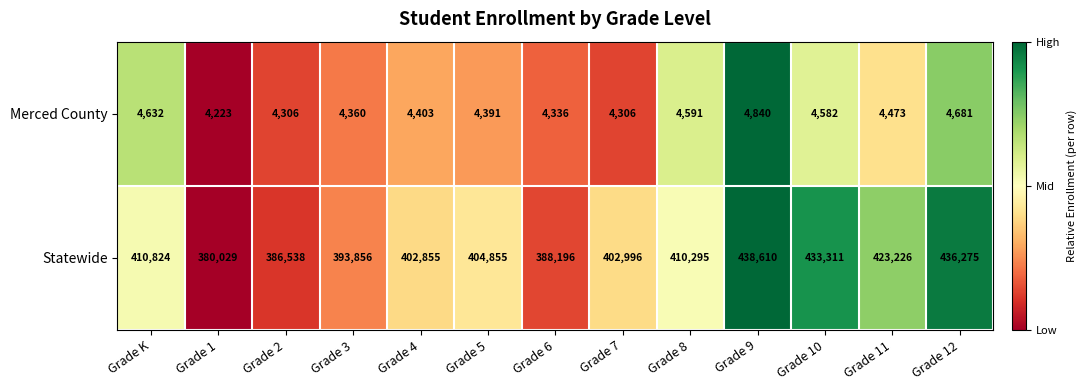

Between Grade K and Grade 1, which series saw the biggest shift?

Statewide